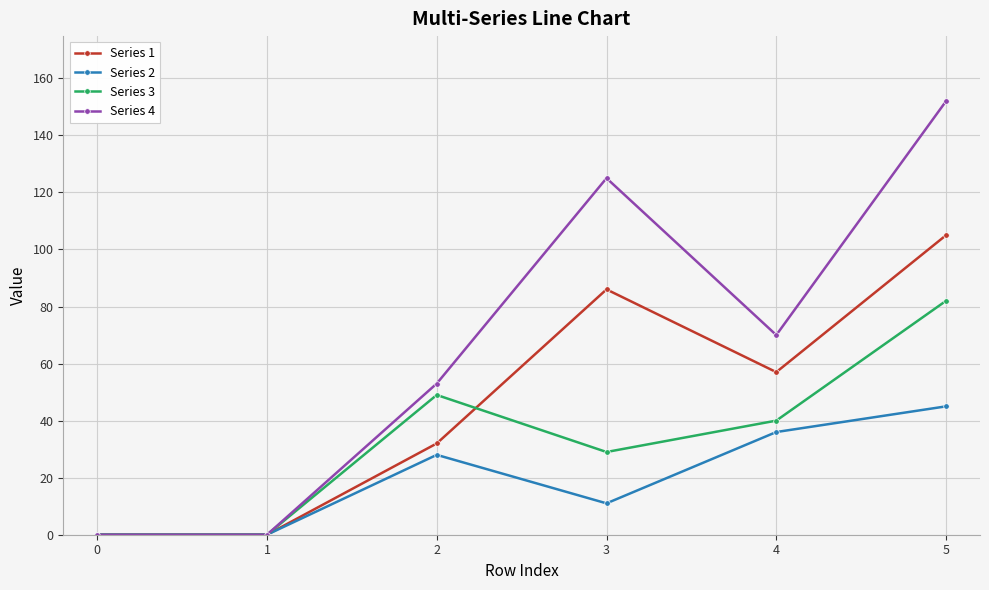

At which category does Series 4 reach its first local peak?

3